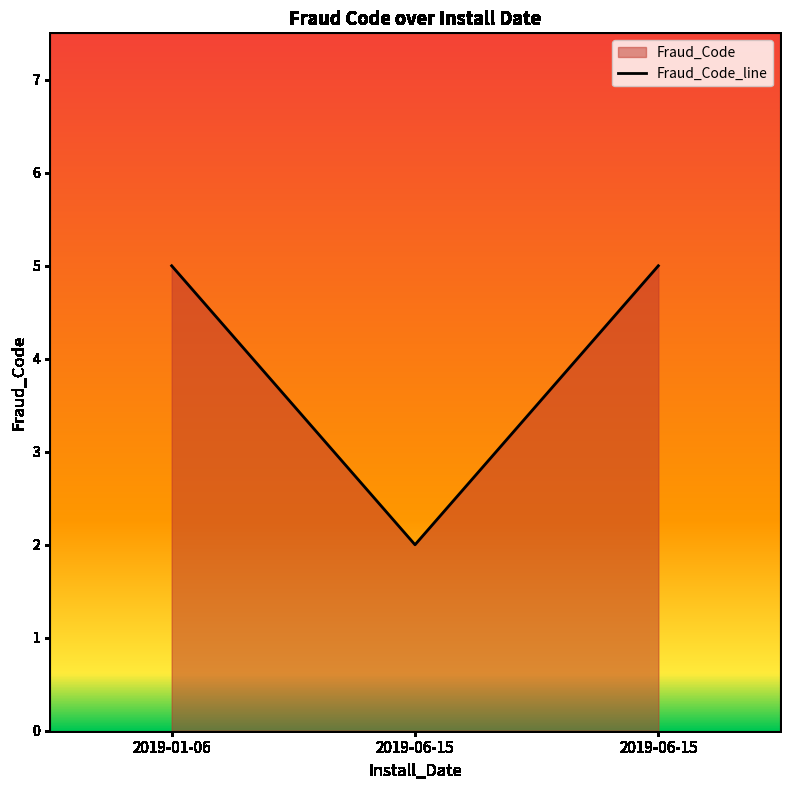

What is the ratio of the value at 2019-06-15 to the value at 2019-01-06?

0.4